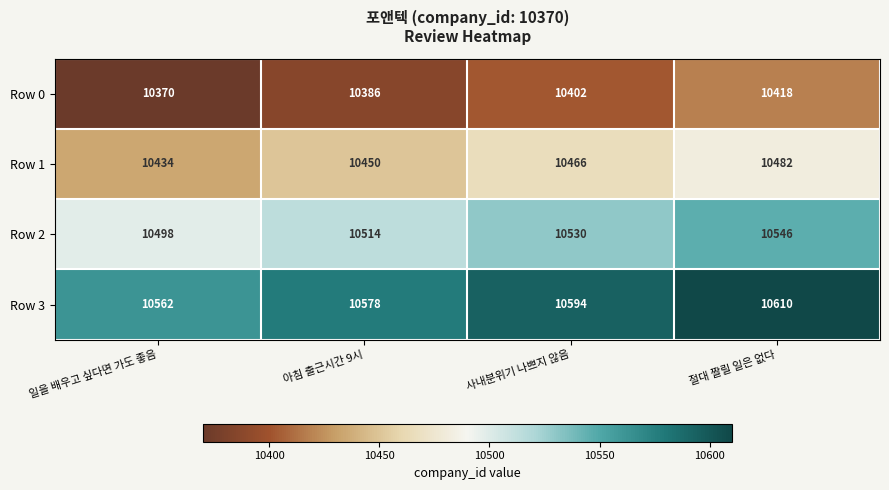

What is the spread (max minus min) of values at 아침 출근시간 9시?

192